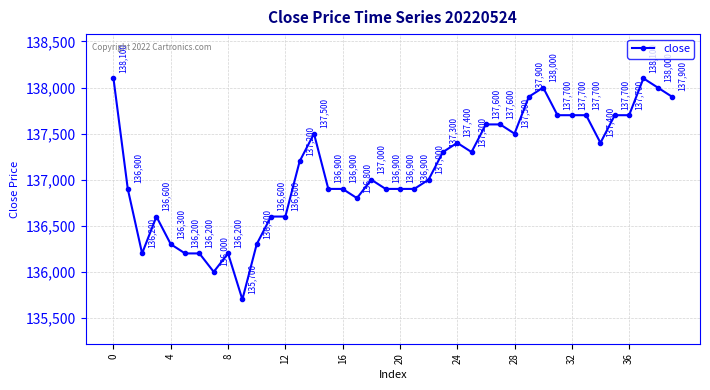

What is the value of the 40th point from the left?

137900